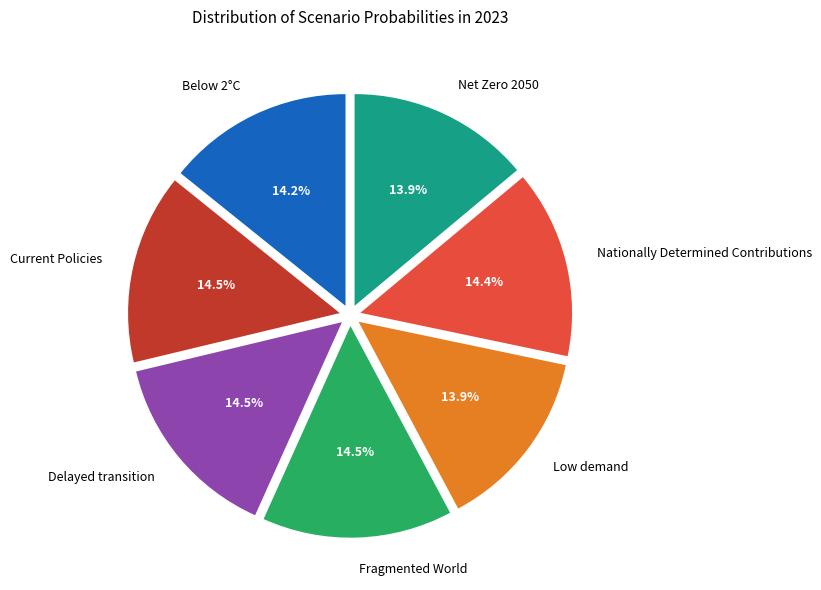

To the nearest percent, what is the difference between the Delayed transition and Net Zero 2050 slice percentages?

1%